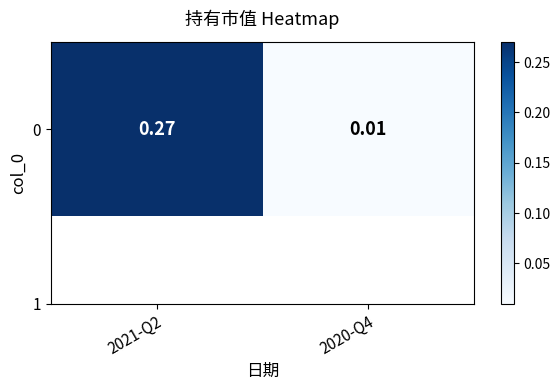

Which label corresponds to the largest value in the chart?

2021-Q2